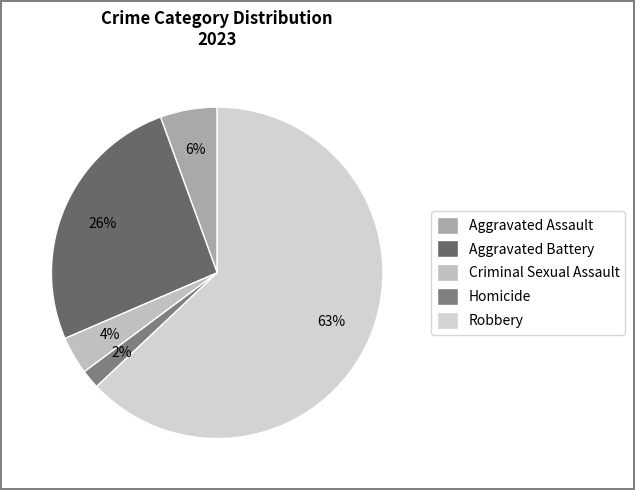

To the nearest percent, what is the average slice percentage?

20%